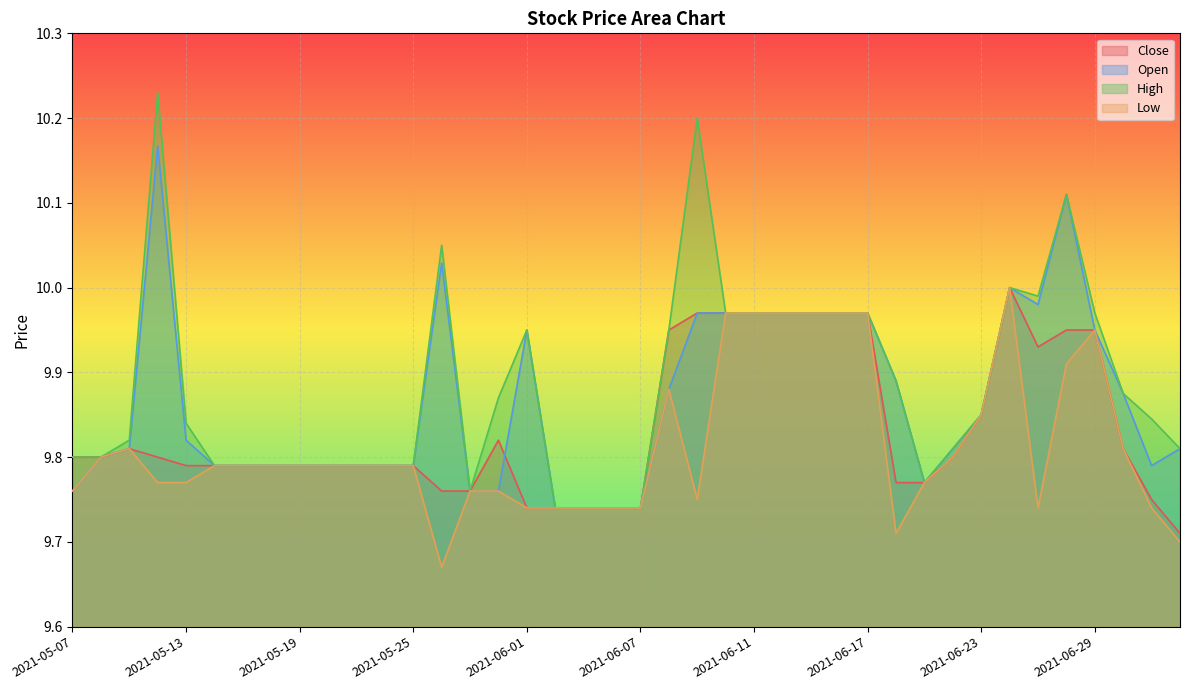

At how many categories does at least one series exceed 9?

40